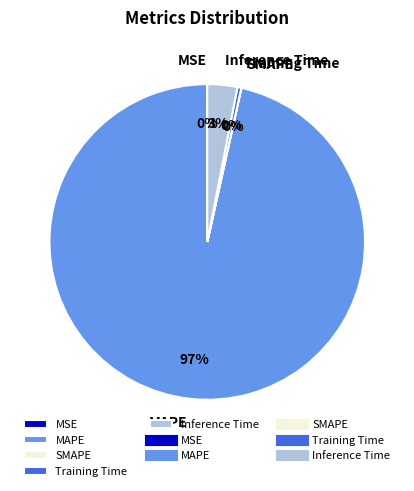

What percentage is the MAPE slice, to the nearest percent?

97%